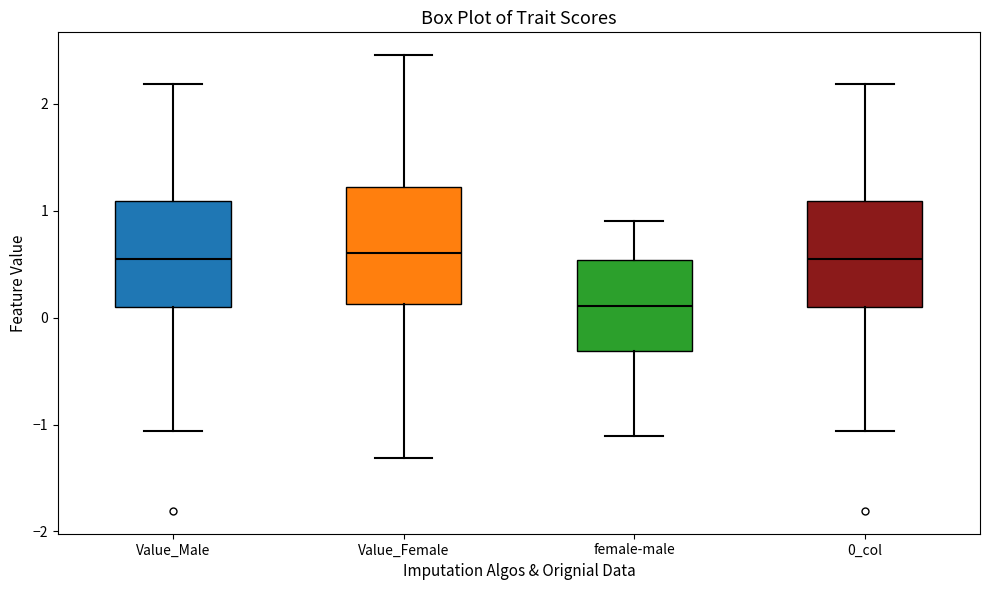

Reading left to right, read every box against the y-axis: the position of its median line, the range the box covers, and the ends of its whiskers. The values are not printed on the chart, so give them approximately, as read against the axis.

Value_Male: median 0.5, box 0.1 to 1.1, whiskers -1.1 to 2.2
Value_Female: median 0.6, box 0.1 to 1.2, whiskers -1.3 to 2.5
female-male: median 0.1, box -0.3 to 0.5, whiskers -1.1 to 0.9
0_col: median 0.5, box 0.1 to 1.1, whiskers -1.1 to 2.2